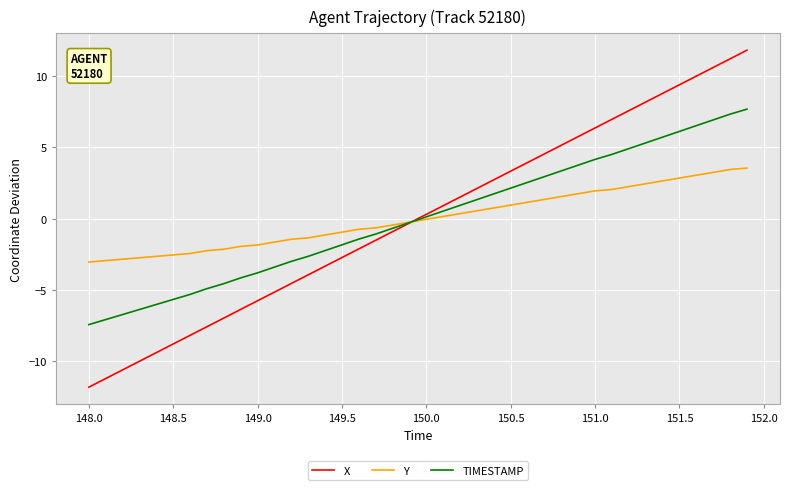

What is the lowest value of the X series?

-11.8